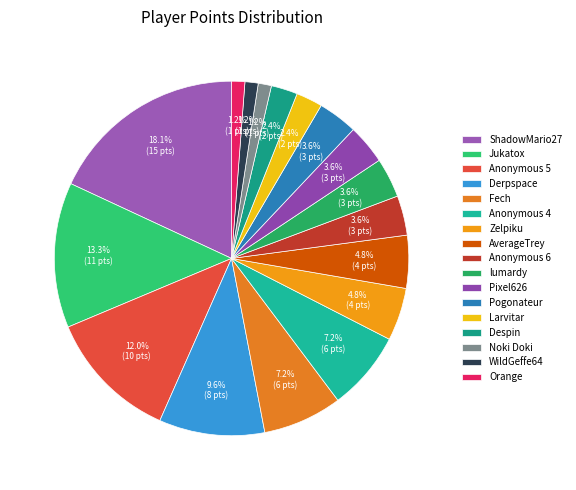

What percentage is the AverageTrey slice, to the nearest percent?

5%